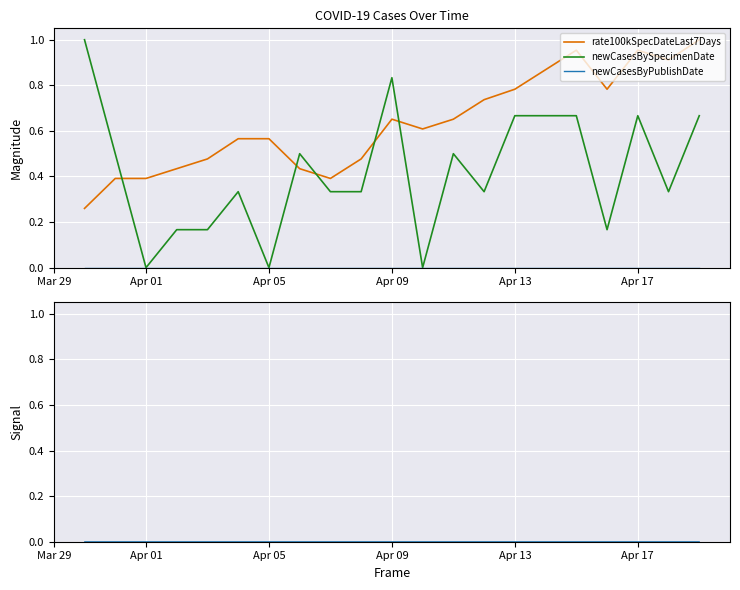

What is the minimum value for rate100kSpecDateLast7Days?

0.3